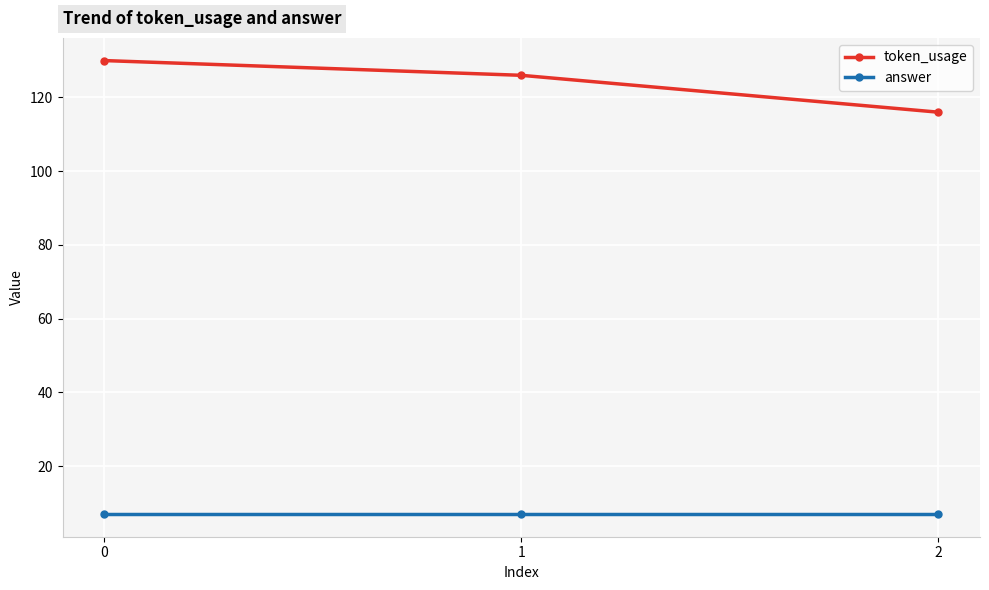

The answer series shows 7 at 0. True or false?

True